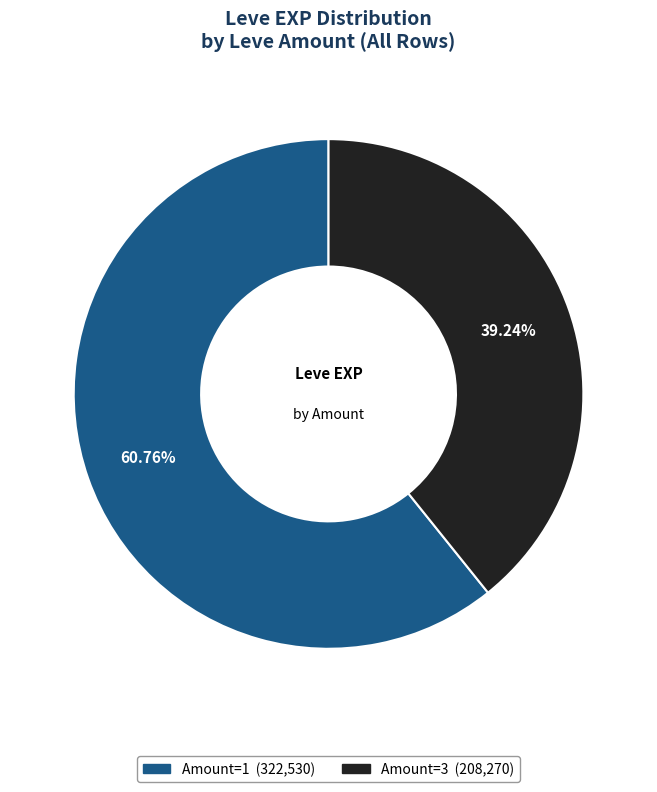

Does any single category account for the majority?

Yes